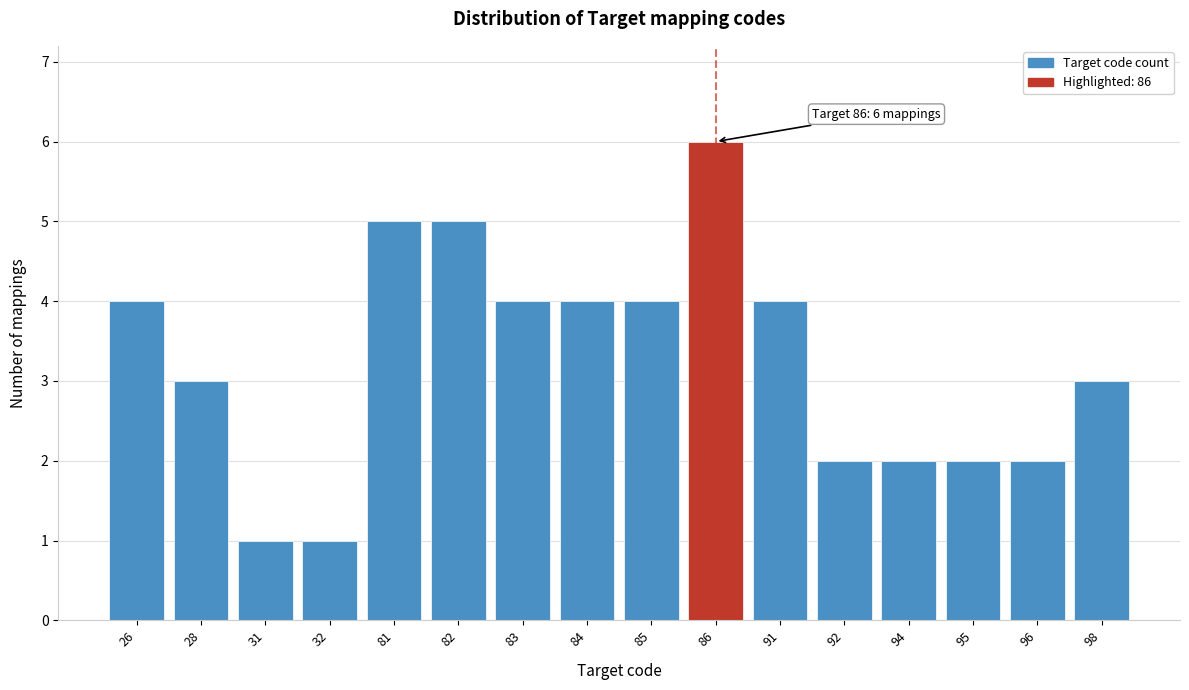

Reading left to right, extract all data points from this chart.

26=4	28=3	31=1	32=1	81=5	82=5	83=4	84=4	85=4	86=6	91=4	92=2	94=2	95=2	96=2	98=3